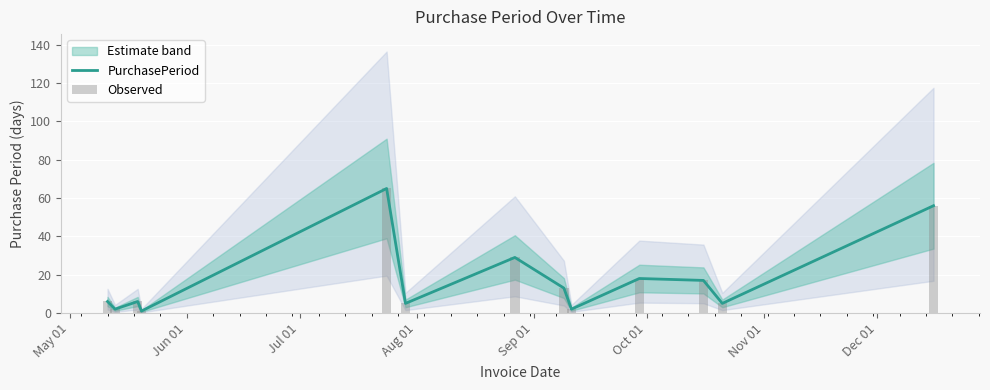

What is the difference between the maximum and minimum values in the PurchasePeriod series?

64